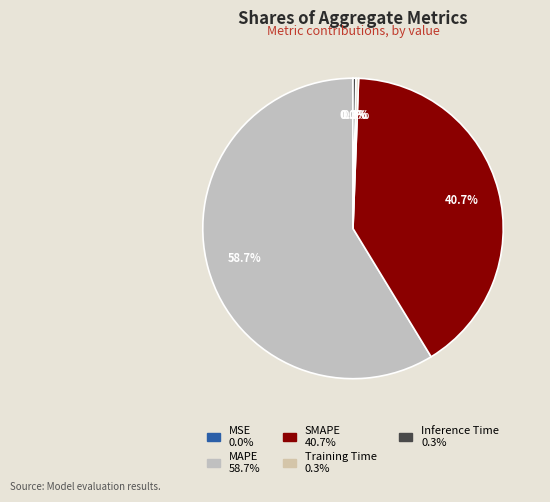

To the nearest percent, what is the difference between the MAPE and Inference Time slice percentages?

58%